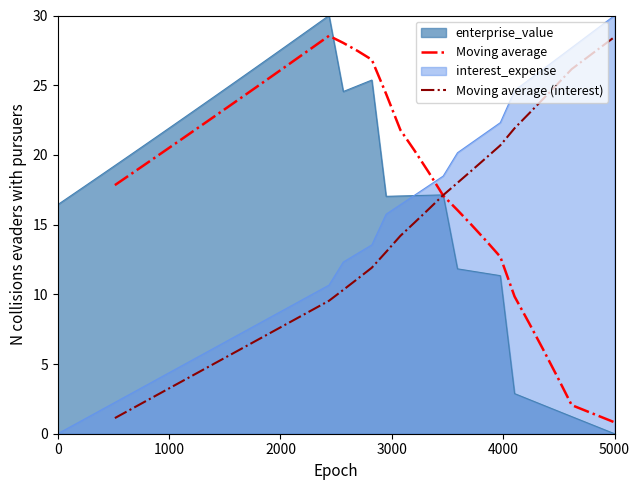

How many values in the Moving average (interest) series are below 10?

16